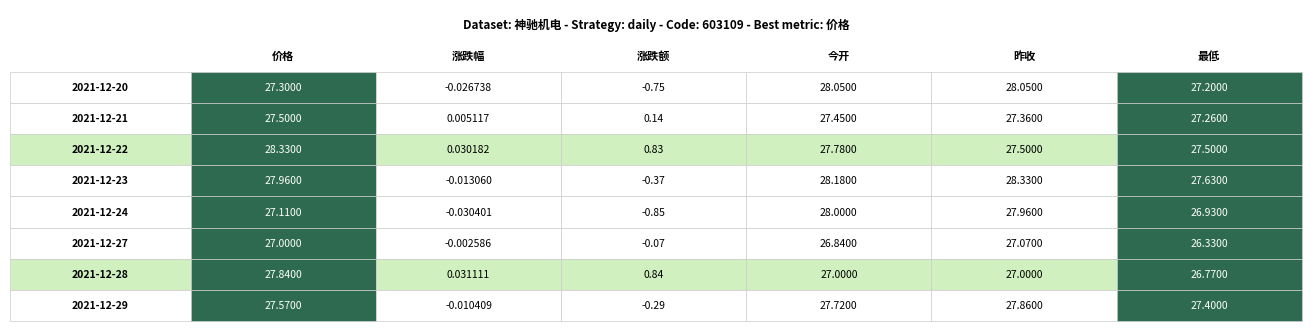

Reading left to right, list all the values displayed in this chart.

价格: 27.3	27.5	28.3	28.0	27.1	27.0	27.8	27.6
涨跌幅: -0.0	0.0	0.0	-0.0	-0.0	-0.0	0.0	-0.0
涨跌额: -0.8	0.1	0.8	-0.4	-0.8	-0.1	0.8	-0.3
今开: 28.1	27.4	27.8	28.2	28.0	26.8	27.0	27.7
昨收: 28.1	27.4	27.5	28.3	28.0	27.1	27.0	27.9
最低: 27.2	27.3	27.5	27.6	26.9	26.3	26.8	27.4